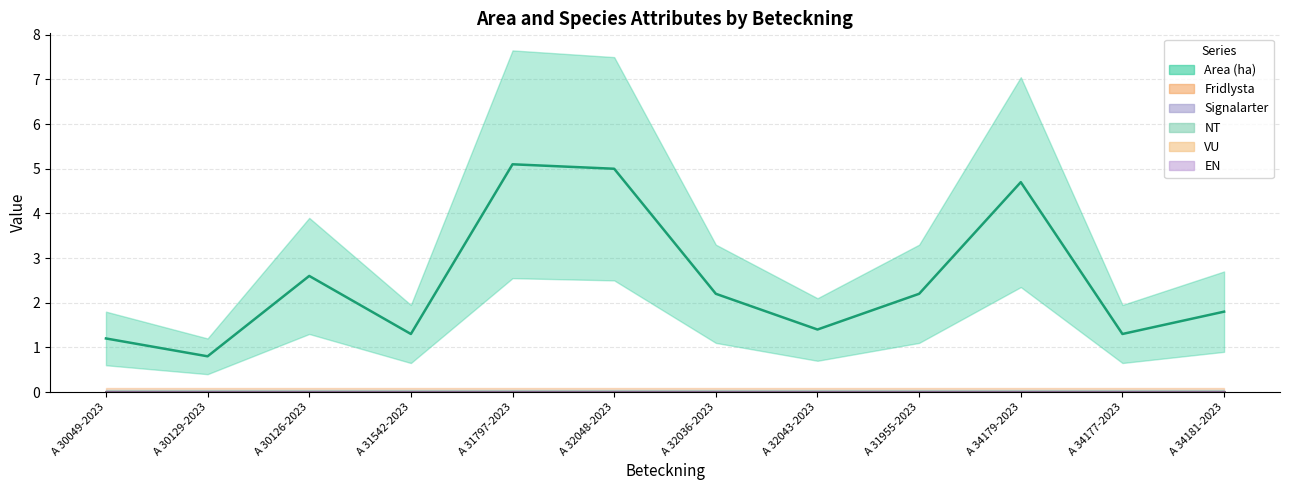

What is the spread (max minus min) of values at A 32043-2023?

1.4